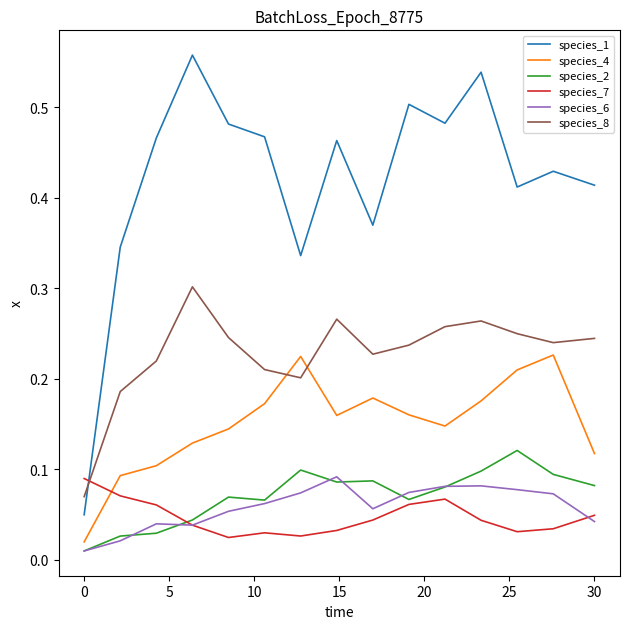

How many lines are shown in the chart?

6